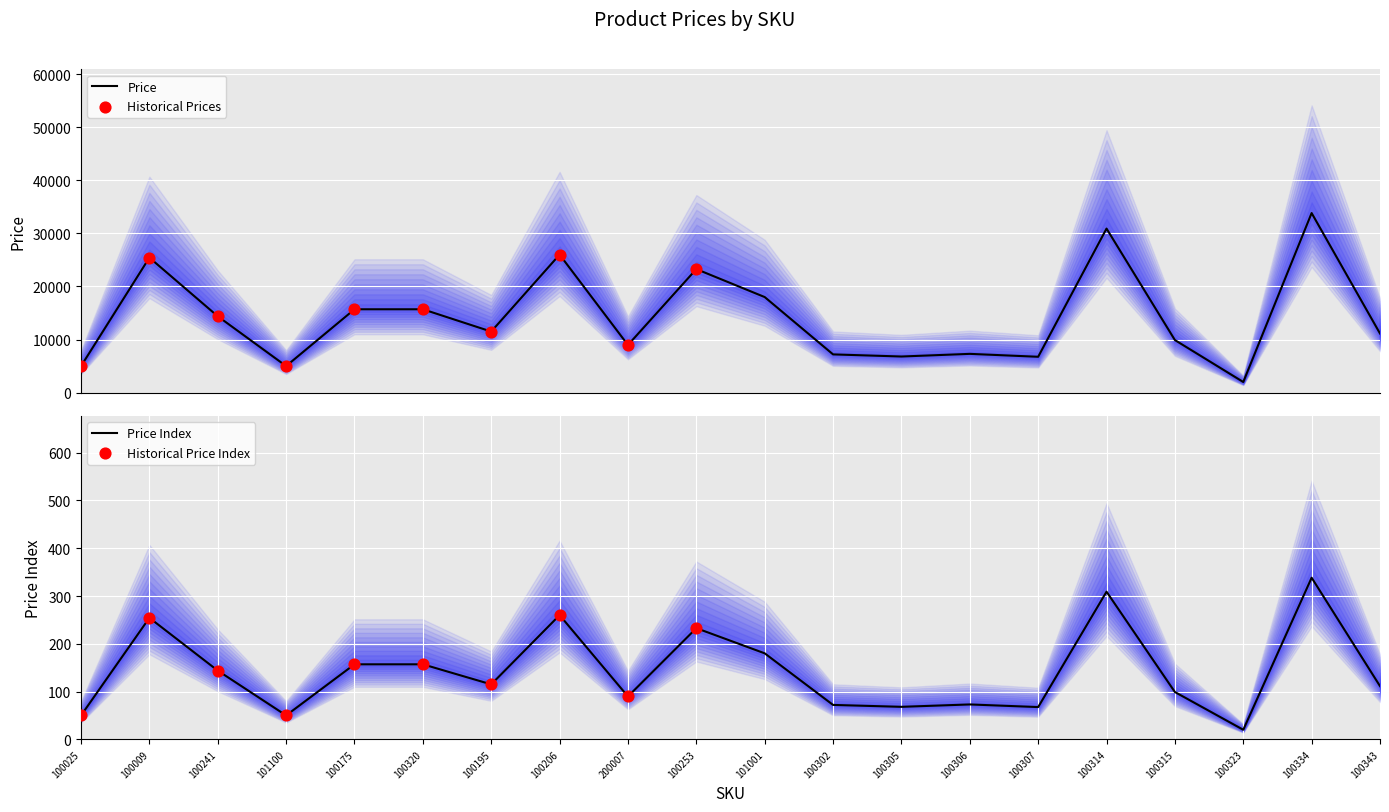

Between 100320 and 100307, which is larger?

100320